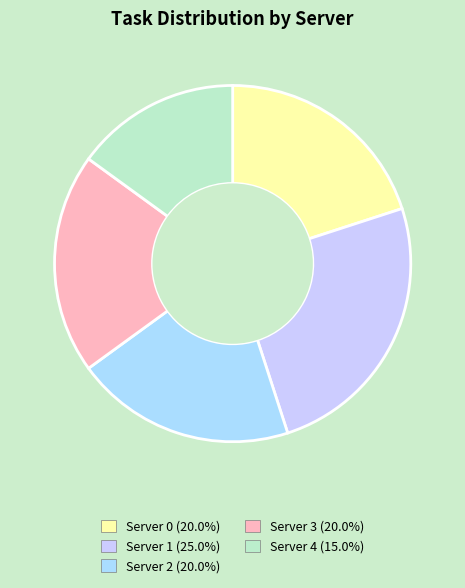

What percentage is the Server 2 slice, to the nearest percent?

20%